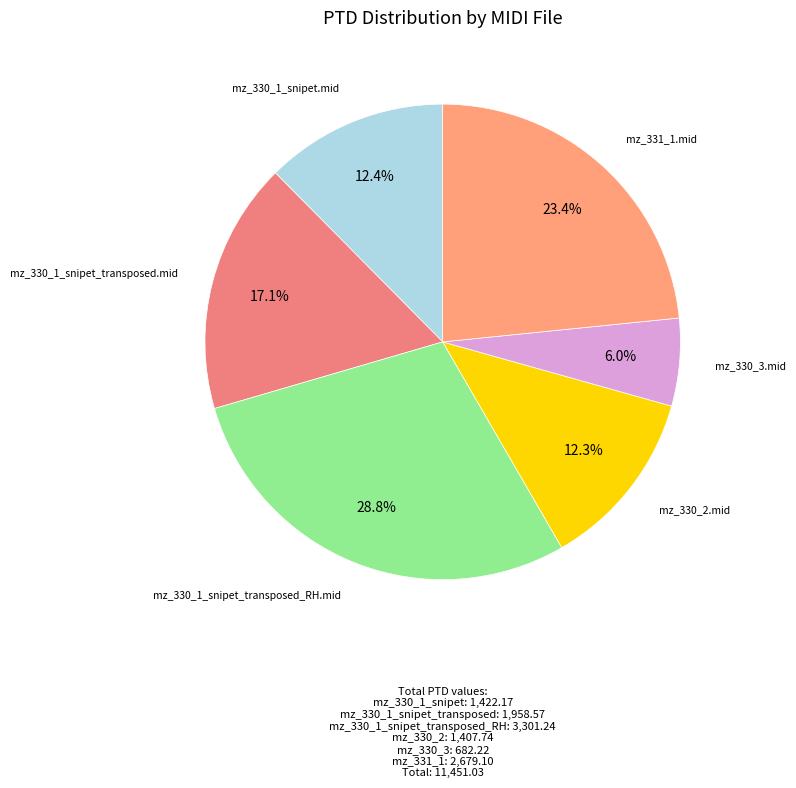

Which category has the biggest portion of the pie?

mz_330_1_snipet_transposed_RH.mid